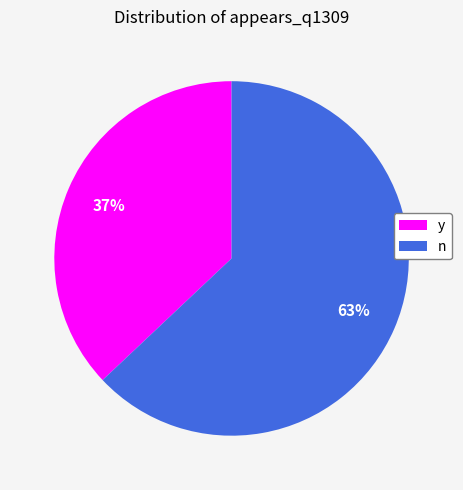

To the nearest percent, what is the difference between the largest and smallest slice percentages?

26%